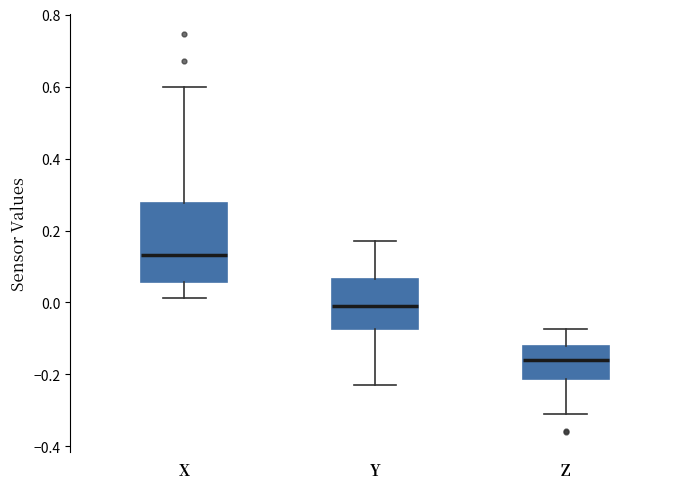

Reading left to right, read every box against the y-axis: the position of its median line, the range the box covers, and the ends of its whiskers. The values are not printed on the chart, so give them approximately, as read against the axis.

X: median 0.14, box 0.06 to 0.28, whiskers 0.02 to 0.60
Y: median 0.00, box -0.08 to 0.06, whiskers -0.22 to 0.18
Z: median -0.16, box -0.22 to -0.12, whiskers -0.30 to -0.08